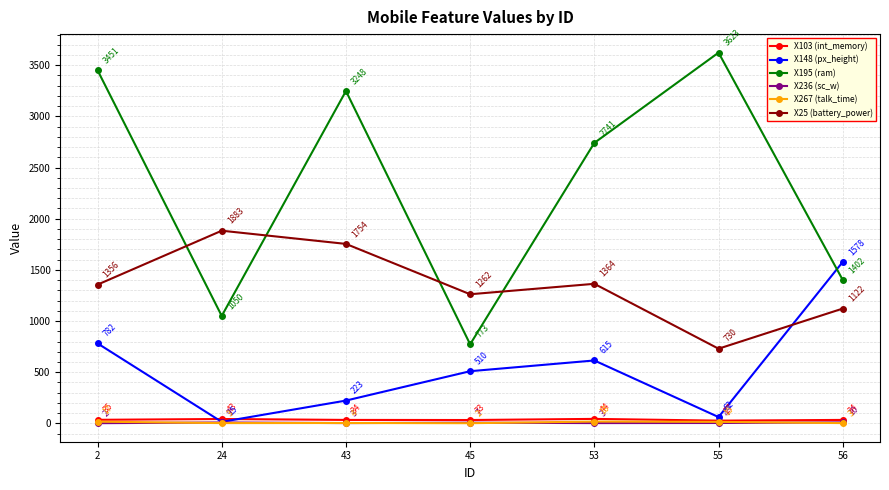

True or false: X148 (px_height) and X267 (talk_time) cross at least once.

False